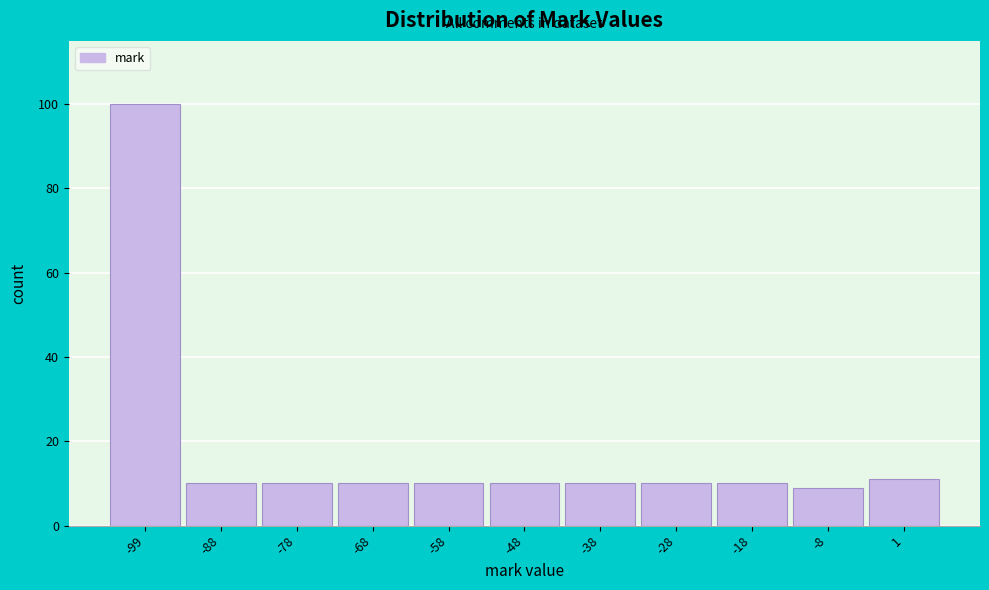

Reading left to right, extract all data points from this chart.

-99=100	-88=10	-78=10	-68=10	-58=10	-48=10	-38=10	-28=10	-18=10	-8=9	1=11